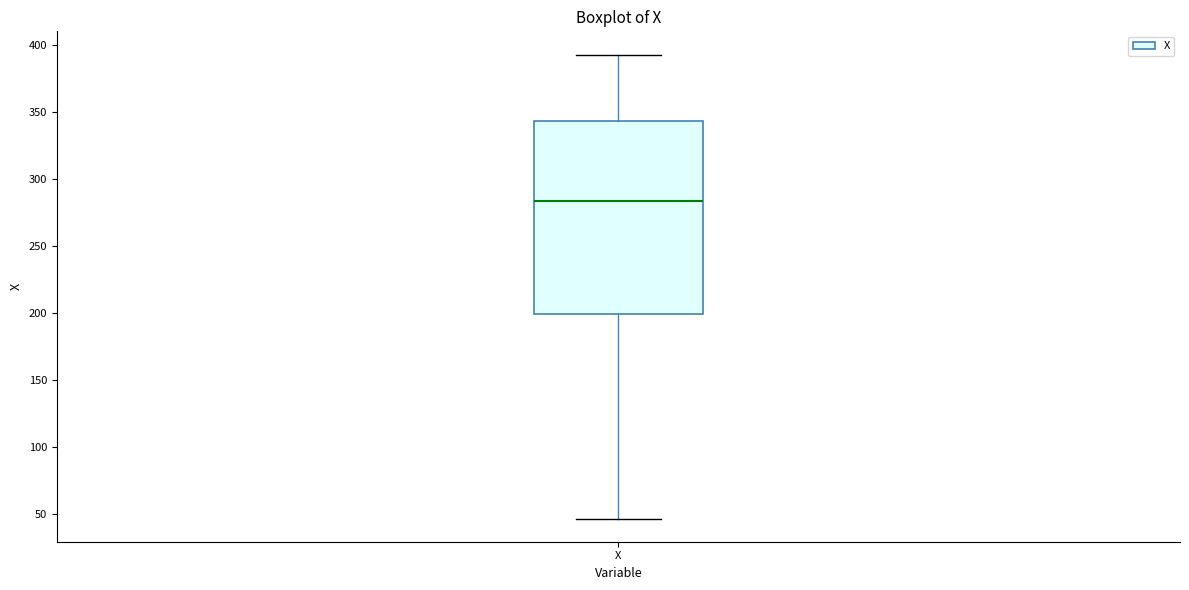

Transcribe this box plot: give where the median line is, the range the box spans, and where the two whiskers end, as read against the y-axis. The values are not printed on the chart, so give them approximately, as read against the axis.

median 285, box 200 to 345, whiskers 45 to 395